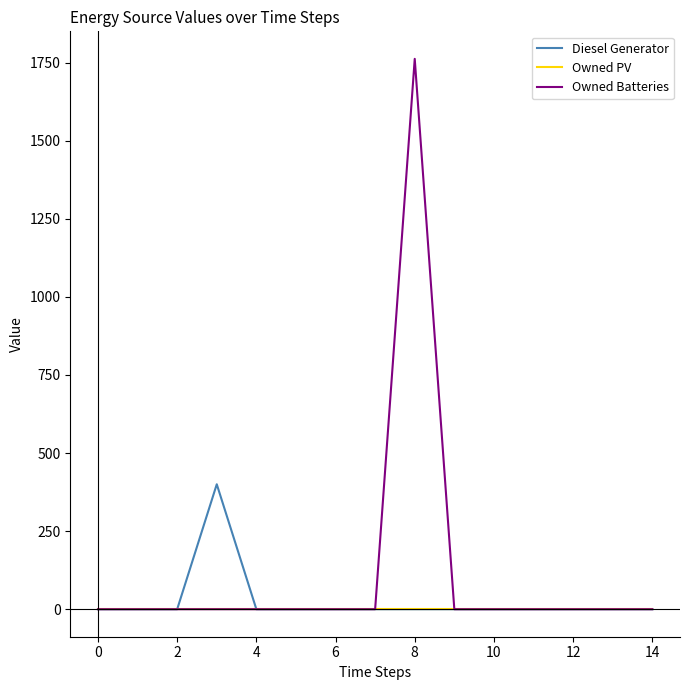

Which series has the largest total across all categories?

Owned Batteries